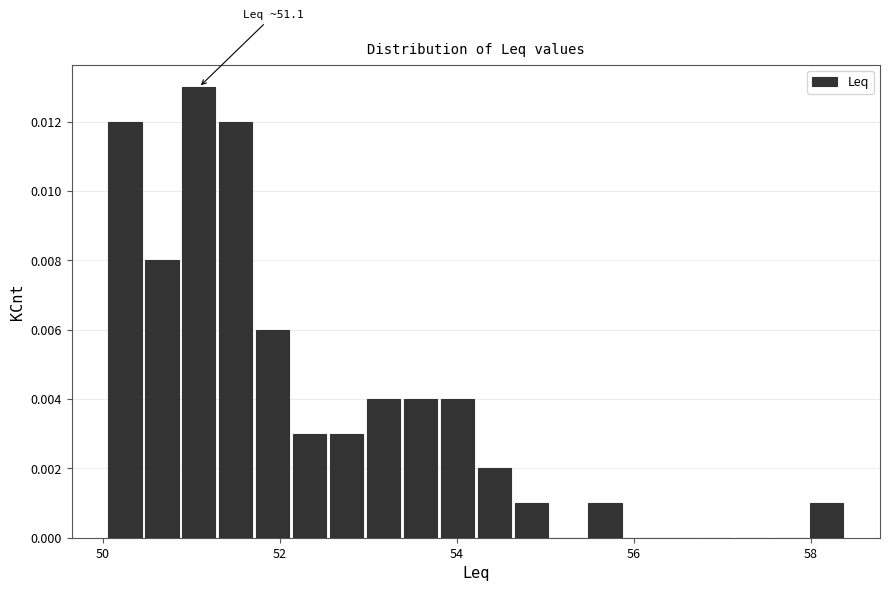

Read against the x-axis, roughly where is the centre of the tallest bar?

51.0